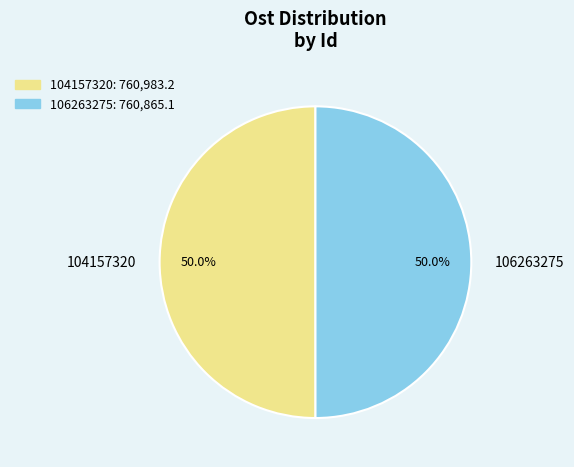

Approximately how many times larger is the value at 106263275 compared to 104157320?

1.0